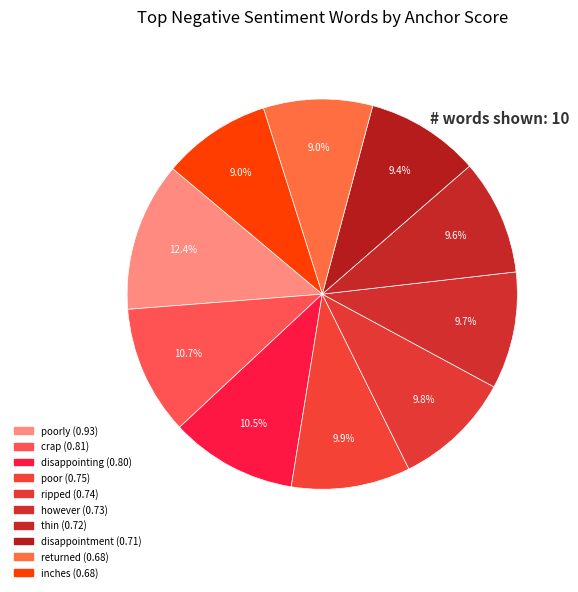

Rank the categories by value from highest to lowest.

poorly, crap, disappointing, poor, ripped, however, thin, disappointment, returned, inches